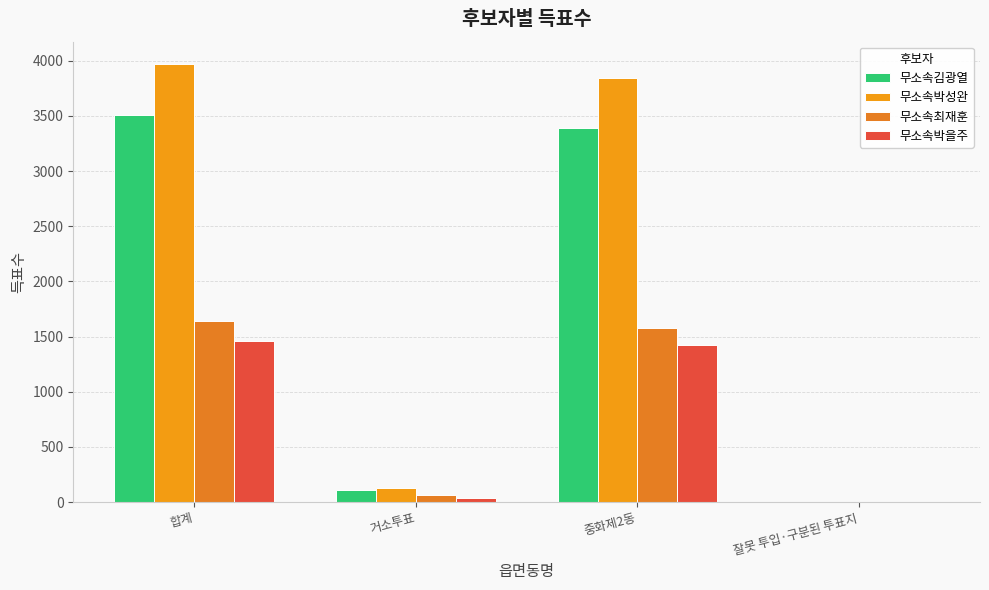

What is the average value of the 무소속김광열 series?

1752